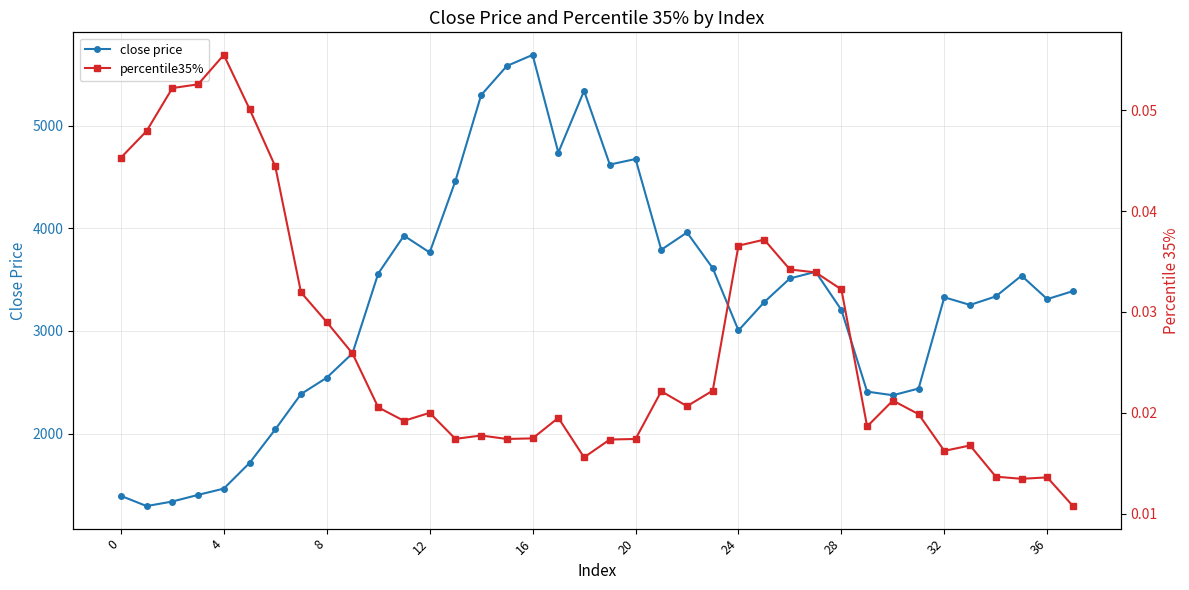

Reading right to left, list all the values displayed in this chart.

close price: 3388.0	3310.1	3538.0	3336.3	3253.3	3327.8	2438.9	2373.7	2409.0	3204.2	3575.7	3511.7	3280.4	3004.8	3611.3	3959.1	3790.5	4674.6	4620.4	5338.3	4737.4	5688.5	5580.8	5296.8	4460.6	3764.1	3928.0	3558.7	2781.8	2544.6	2385.3	2041.0	1714.4	1464.5	1403.3	1338.7	1294.3	1394.0
percentile35%: 0.0	0.0	0.0	0.0	0.0	0.0	0.0	0.0	0.0	0.0	0.0	0.0	0.0	0.0	0.0	0.0	0.0	0.0	0.0	0.0	0.0	0.0	0.0	0.0	0.0	0.0	0.0	0.0	0.0	0.0	0.0	0.0	0.1	0.1	0.1	0.1	0.0	0.0